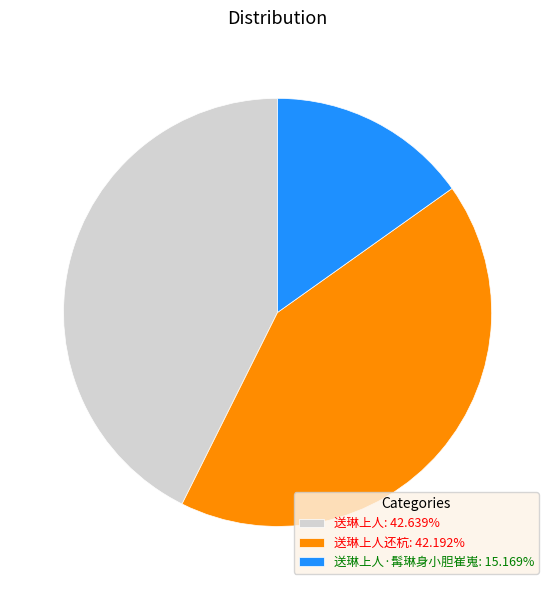

Approximately how many times larger is the value at 送琳上人还杭: 42.192% compared to 送琳上人: 42.639%?

1.0